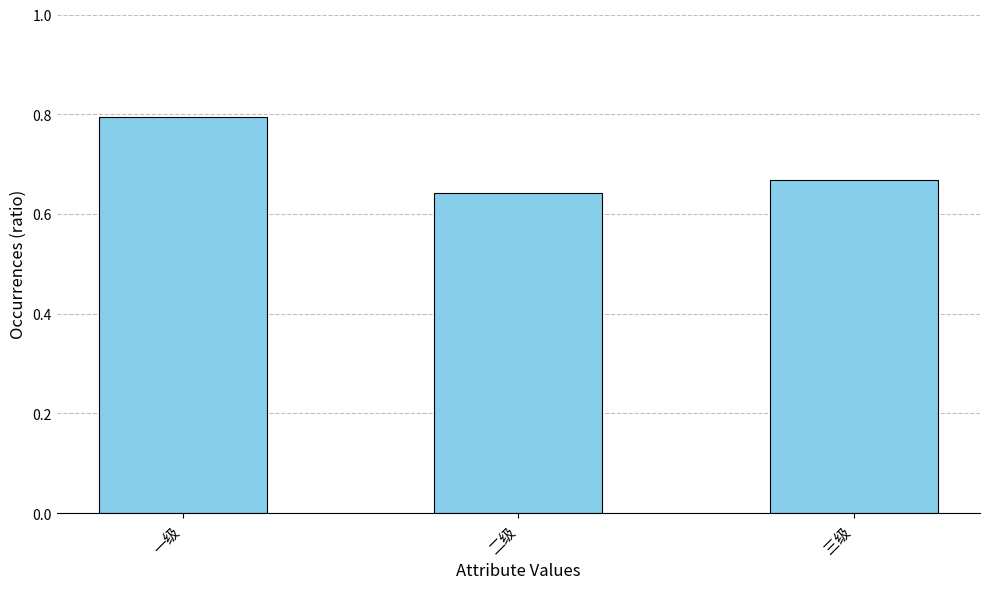

The value at 三级 is 1.1. True or false?

False